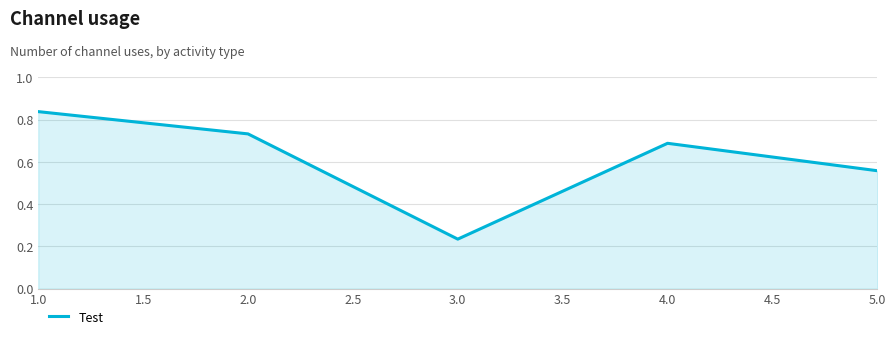

Between 1.0 and 4.0, which is larger?

1.0